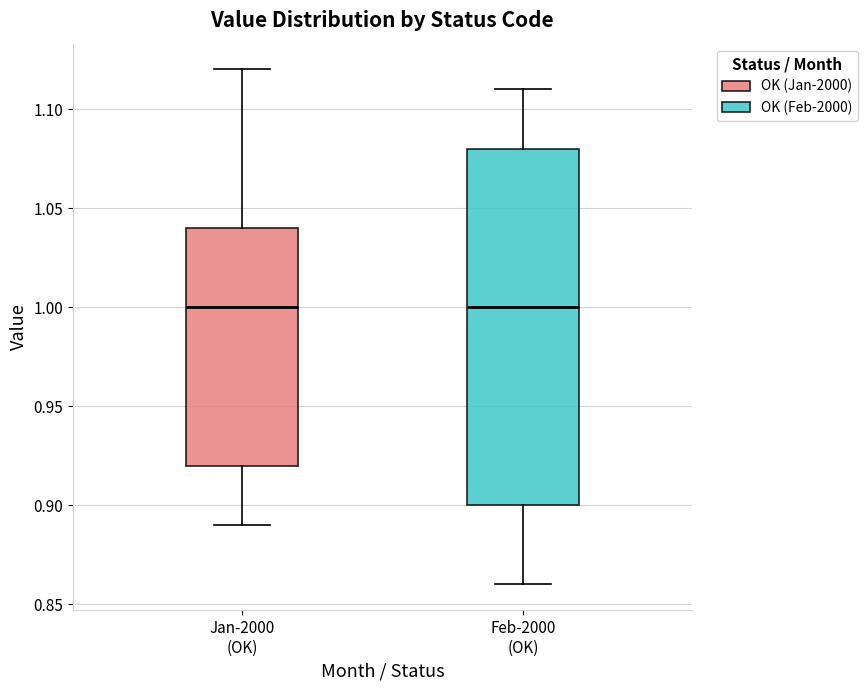

Where does the upper whisker of the box for Jan-2000 (OK) end on the y-axis? The values are not printed on the chart, so give them approximately, as read against the axis.

1.12